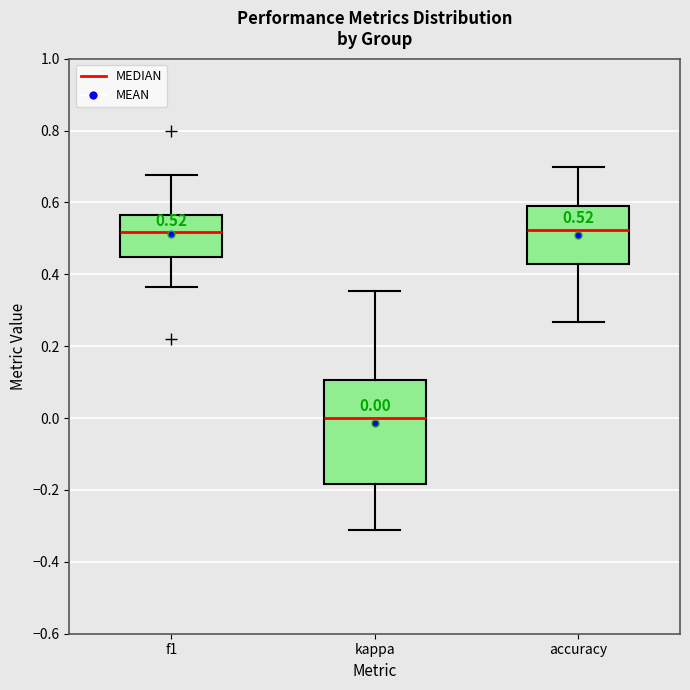

Comparing the boxes themselves (not the whiskers), which one is the tallest?

kappa